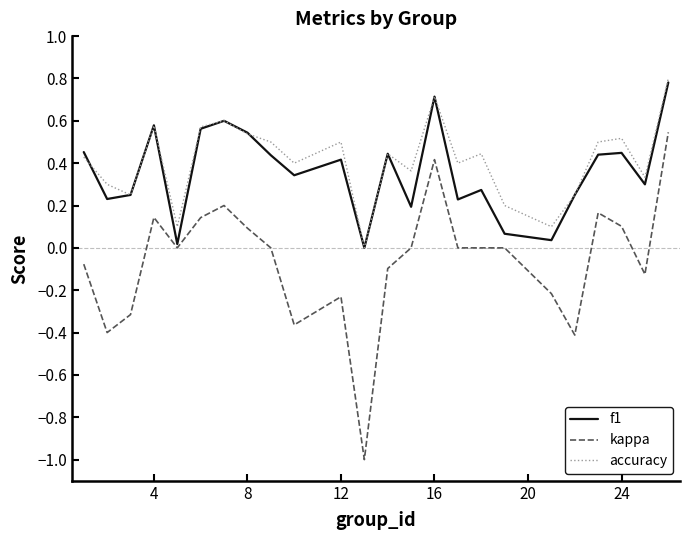

True or false: accuracy and kappa cross at least once.

False